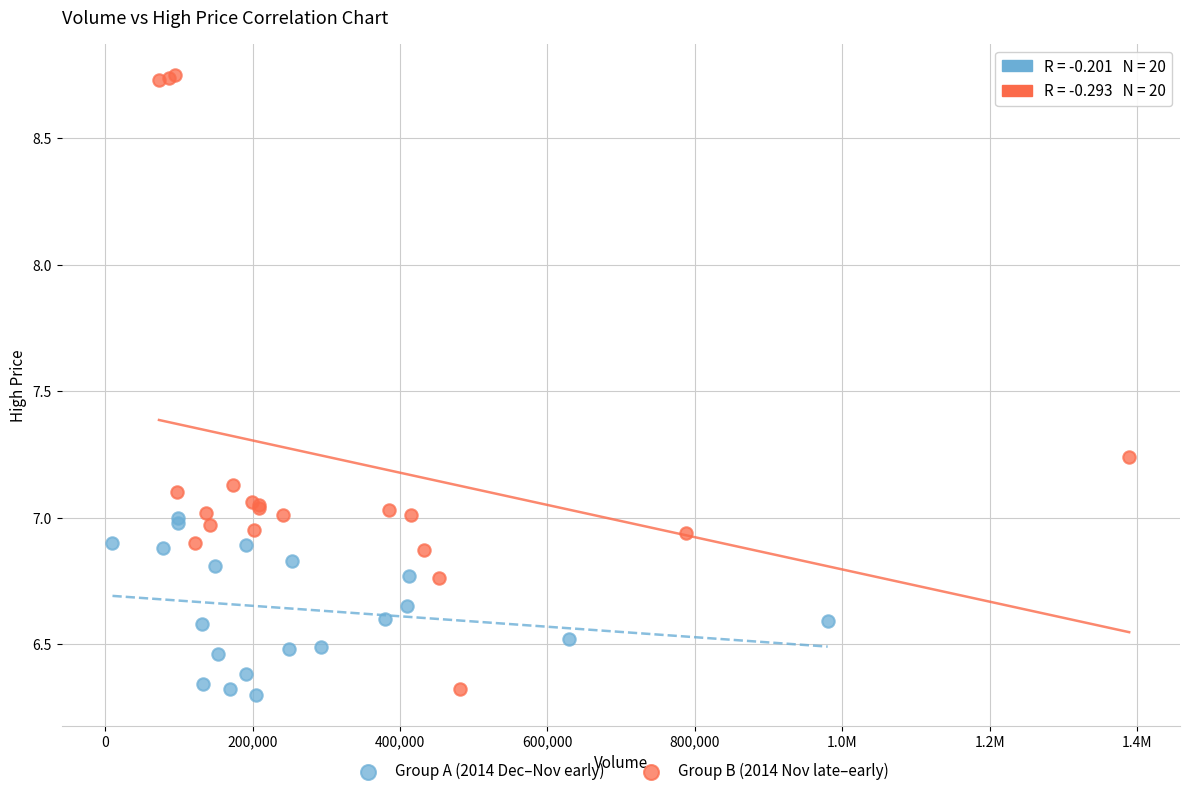

Which series has the largest Y range (max minus min)?

Group B (2014 Nov late–early)